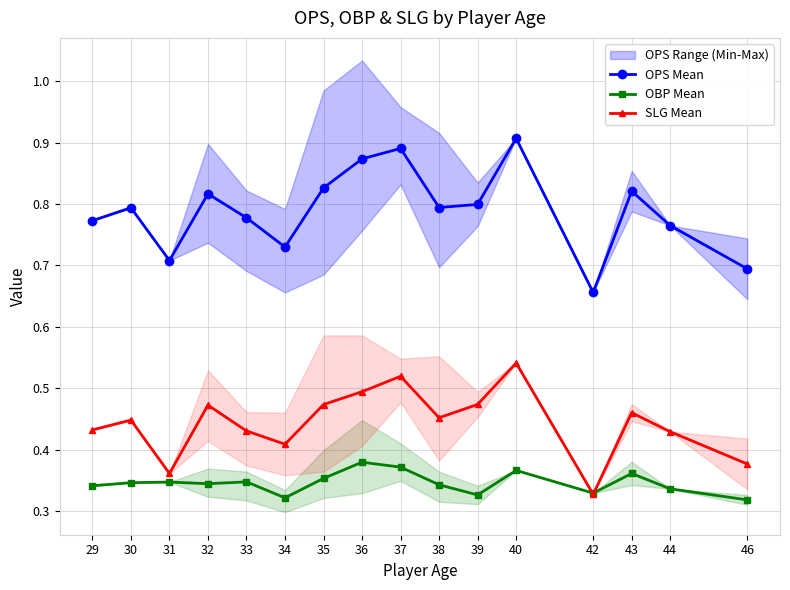

Reading right to left, what are all the values shown in this chart?

OPS Mean: 46=0.7	44=0.8	43=0.8	42=0.7	40=0.9	39=0.8	38=0.8	37=0.9	36=0.9	35=0.8	34=0.7	33=0.8	32=0.8	31=0.7	30=0.8	29=0.8
OBP Mean: 46=0.3	44=0.3	43=0.4	42=0.3	40=0.4	39=0.3	38=0.3	37=0.4	36=0.4	35=0.4	34=0.3	33=0.3	32=0.3	31=0.3	30=0.3	29=0.3
SLG Mean: 46=0.4	44=0.4	43=0.5	42=0.3	40=0.5	39=0.5	38=0.5	37=0.5	36=0.5	35=0.5	34=0.4	33=0.4	32=0.5	31=0.4	30=0.4	29=0.4